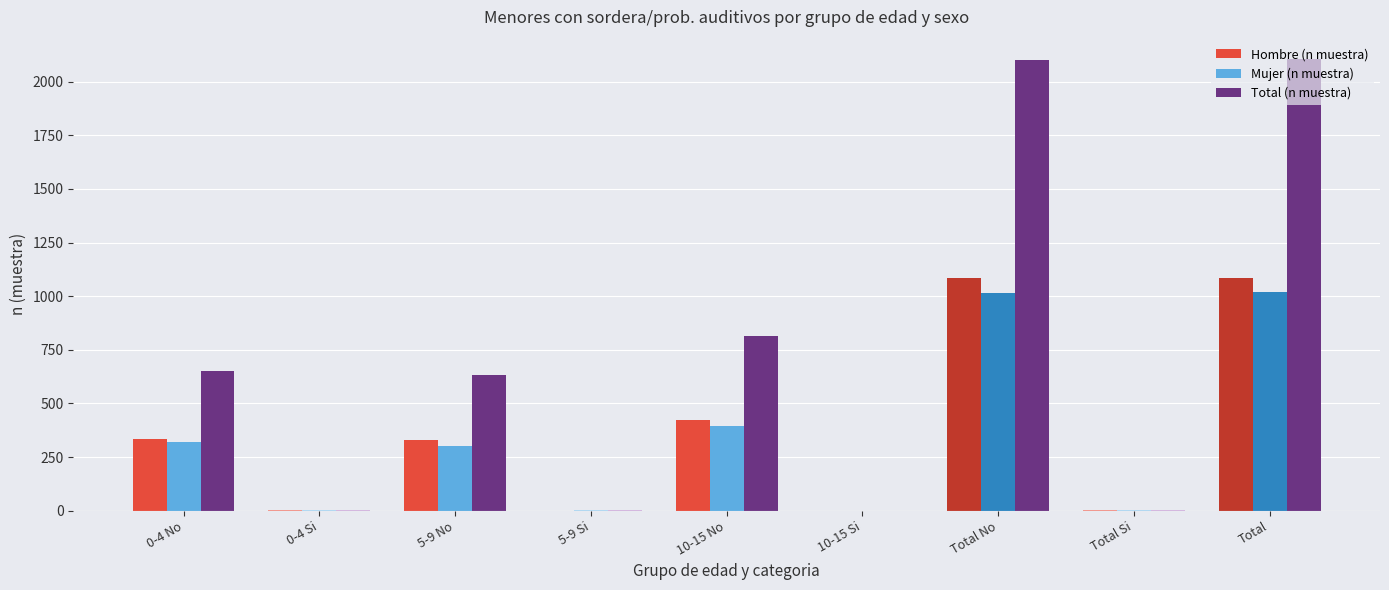

What is the sum of all Total (n muestra) values?

6312